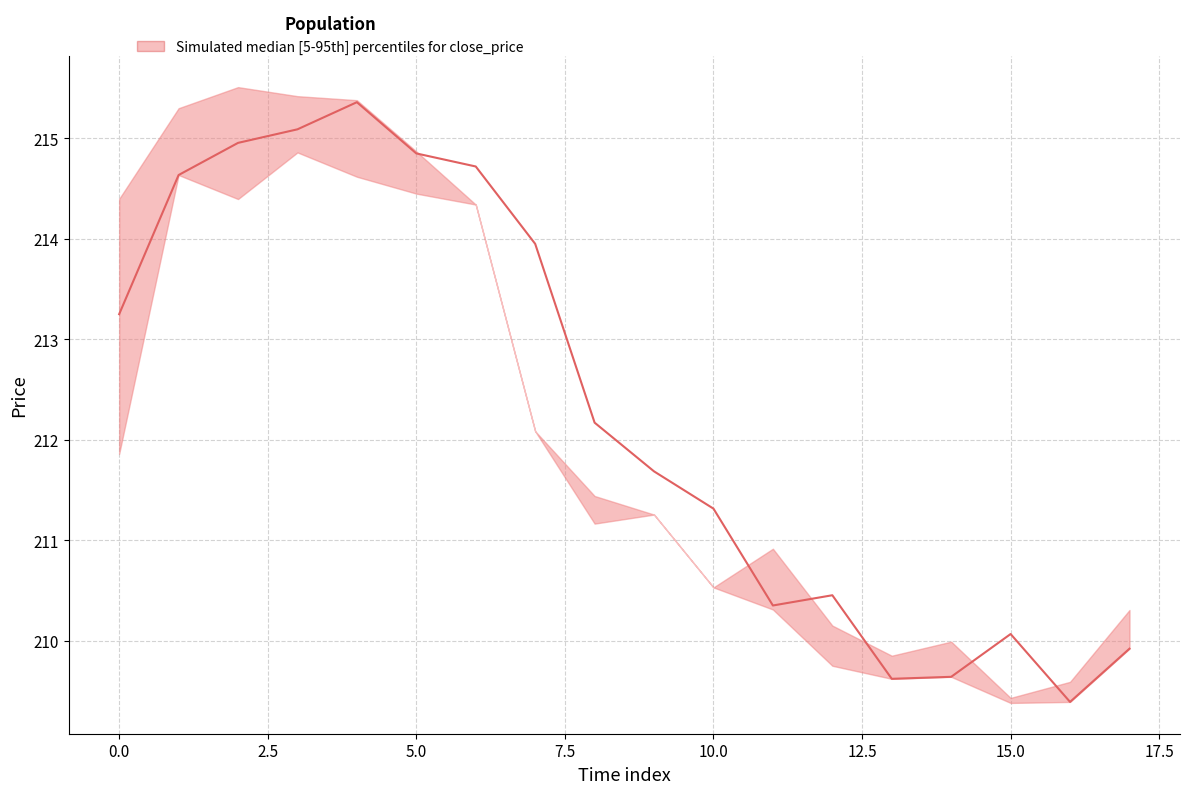

Which series changed the most between 4 and 14?

median